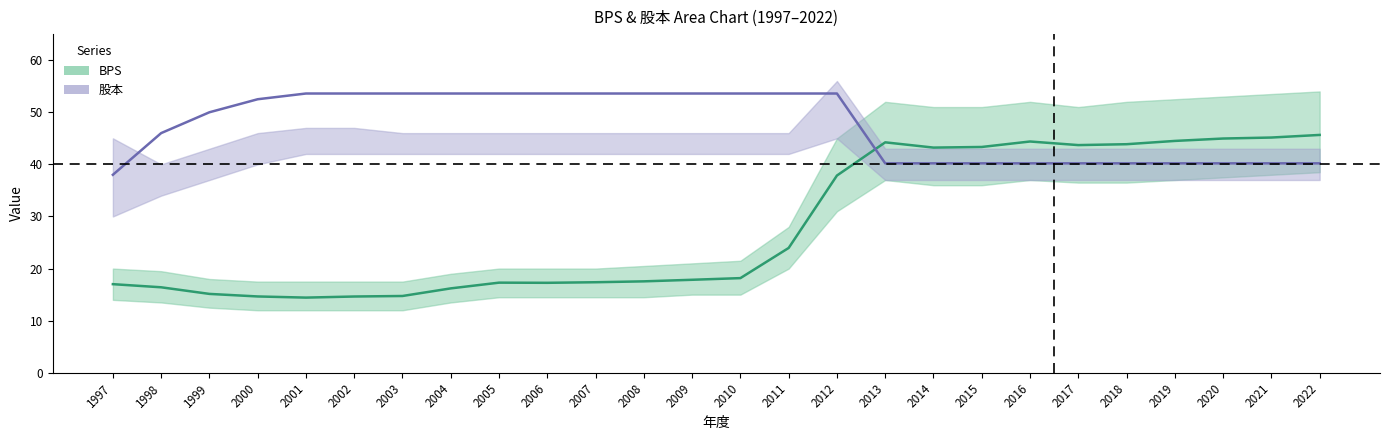

Reading left to right, list all the values displayed in this chart.

BPS: 1997=17.0	1998=16.4	1999=15.1	2000=14.7	2001=14.4	2002=14.6	2003=14.7	2004=16.2	2005=17.3	2006=17.3	2007=17.4	2008=17.6	2009=17.9	2010=18.2	2011=24.0	2012=37.9	2013=44.2	2014=43.2	2015=43.3	2016=44.4	2017=43.7	2018=43.9	2019=44.5	2020=45.0	2021=45.1	2022=45.6
股本: 1997=38.0	1998=46.0	1999=50.0	2000=52.5	2001=53.6	2002=53.6	2003=53.6	2004=53.6	2005=53.6	2006=53.6	2007=53.6	2008=53.6	2009=53.6	2010=53.6	2011=53.6	2012=53.6	2013=40.2	2014=40.2	2015=40.2	2016=40.2	2017=40.2	2018=40.2	2019=40.2	2020=40.2	2021=40.2	2022=40.2